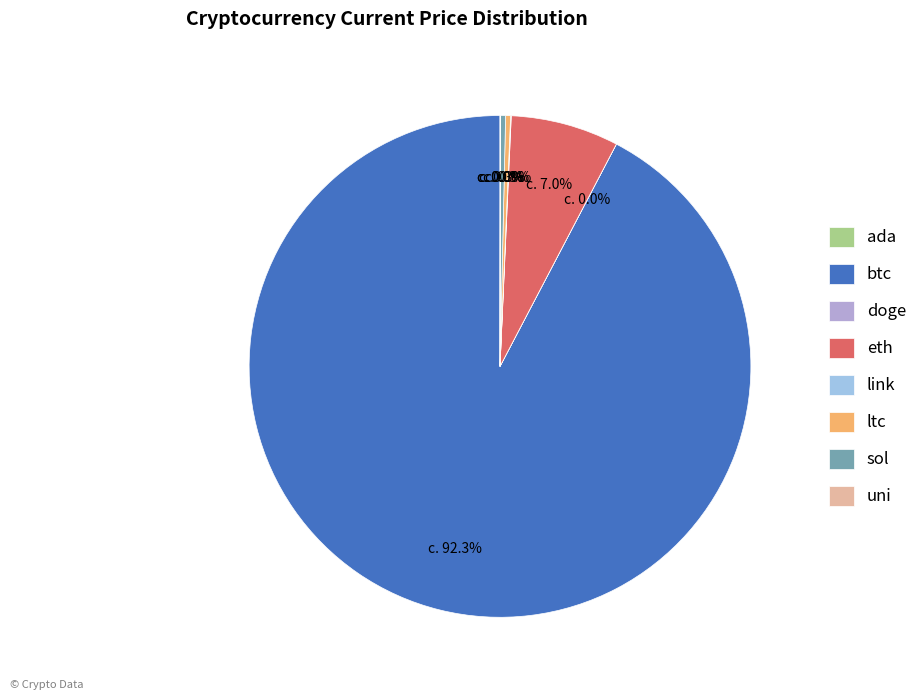

Approximately how many times larger is the value at btc compared to sol?

285.2